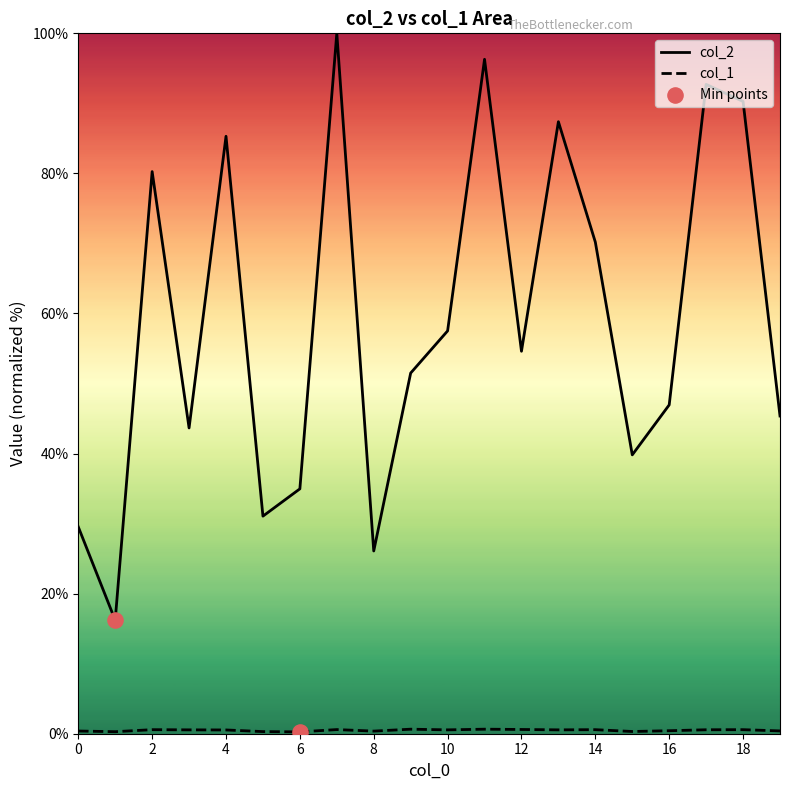

What are all the series names shown in the legend?

col_2, col_1